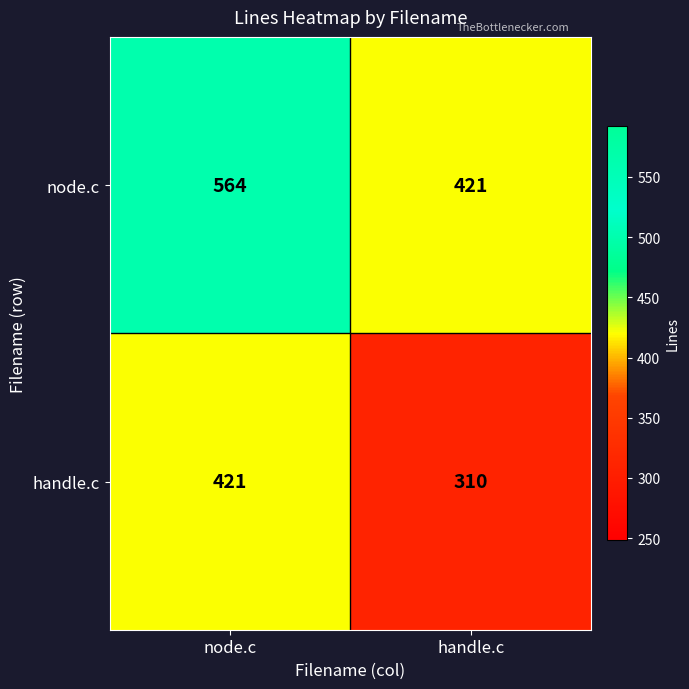

Reading left to right, list all the values displayed in this chart.

node.c: node.c=564	handle.c=421
handle.c: node.c=421	handle.c=310